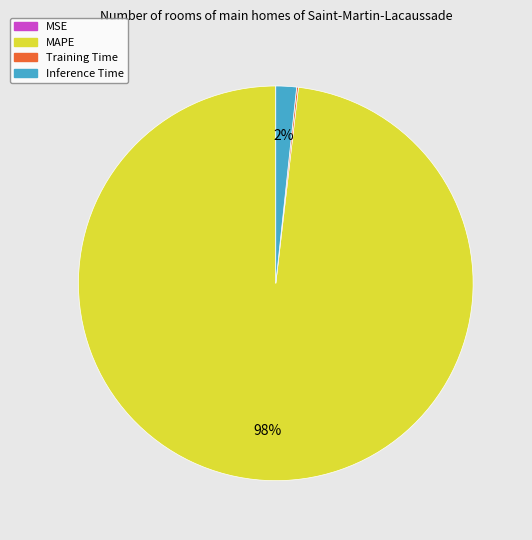

Which category accounts for the majority?

MAPE